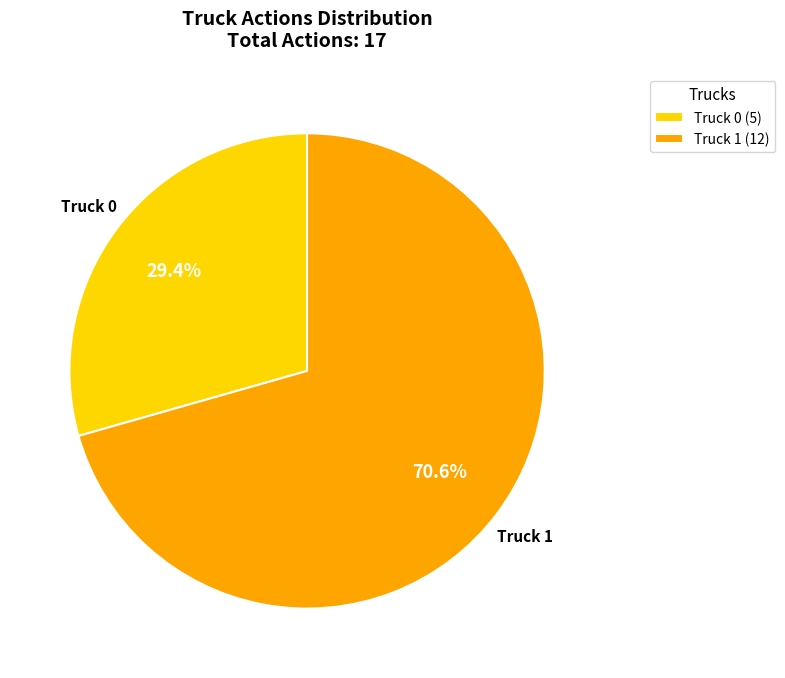

Is the sum of Truck 0 and Truck 1 greater than half?

Yes